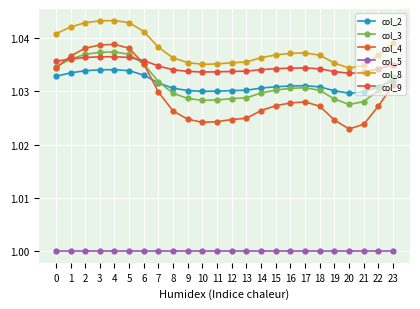

Rank the categories by col_3 value from lowest to highest.

20, 21, 10, 11, 19, 12, 9, 13, 8, 14, 18, 22, 15, 16, 17, 7, 23, 0, 6, 1, 2, 5, 3, 4